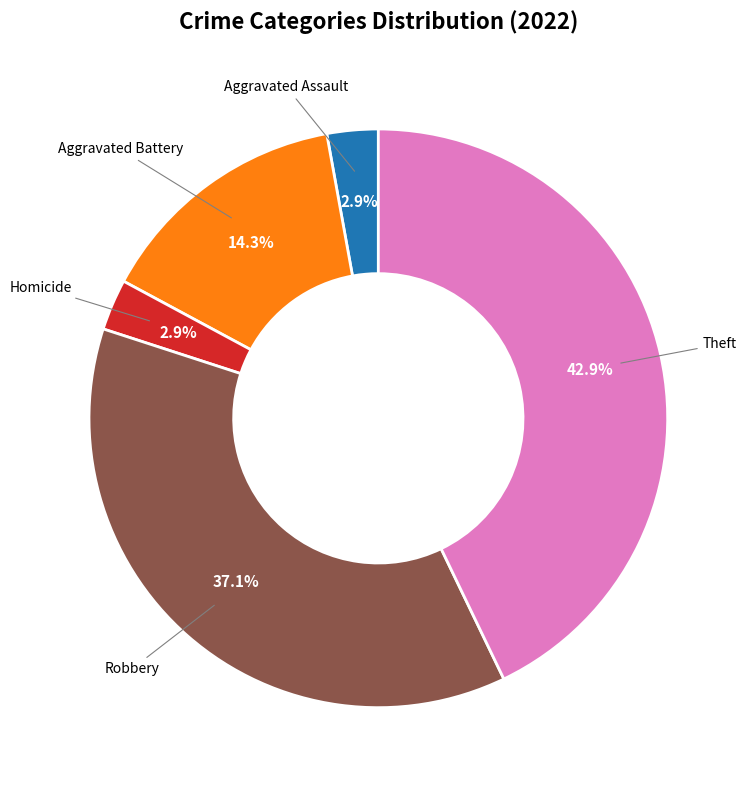

How many segments does this pie chart have?

5